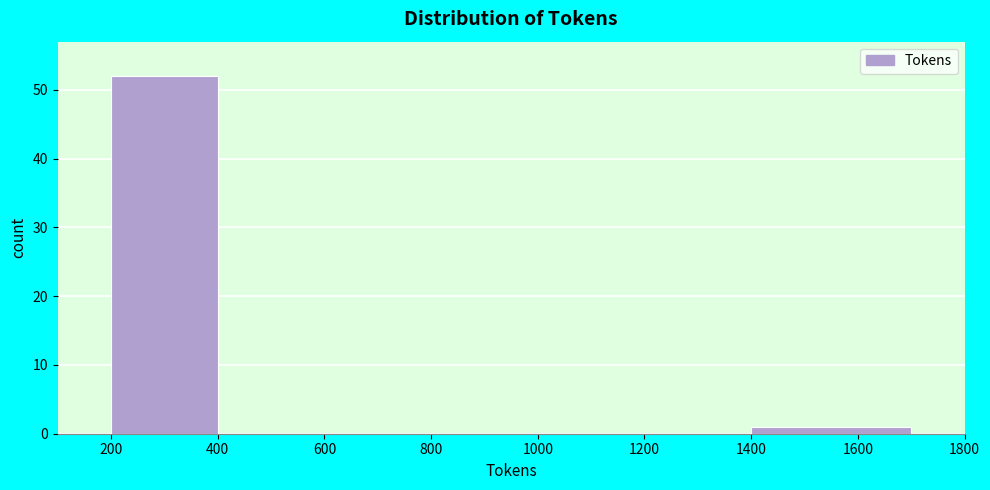

Reading left to right, list every bar in this chart as the range it spans on the x-axis followed by its height. The values are not printed on the chart, so give them approximately, as read against the axis.

200 to 400: 52
400 to 600: 0
600 to 800: 0
800 to 1000: 0
1000 to 1200: 0
1200 to 1400: 0
1400 to 1700: 1